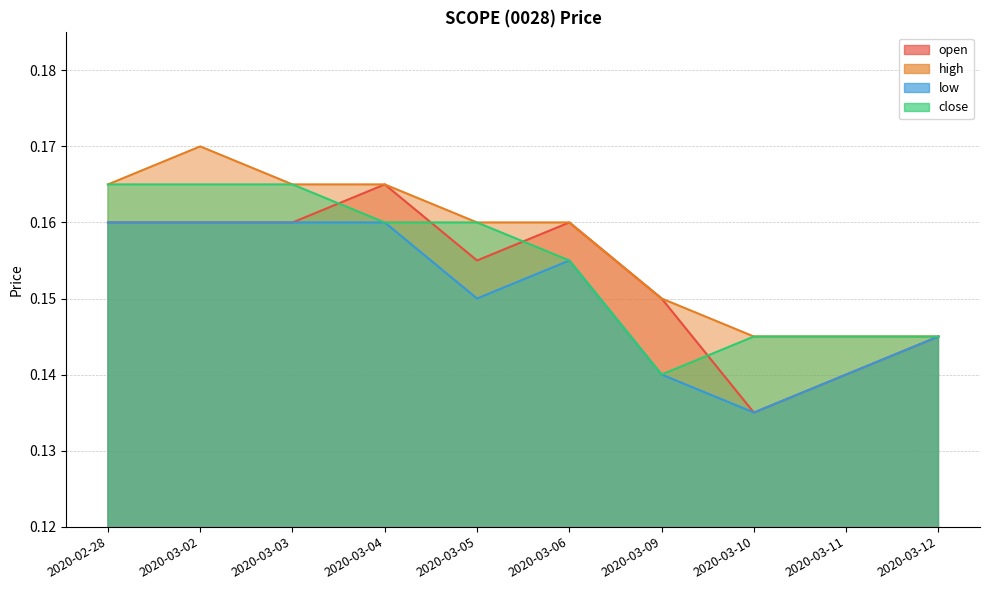

True or false: low and open cross at least once.

False